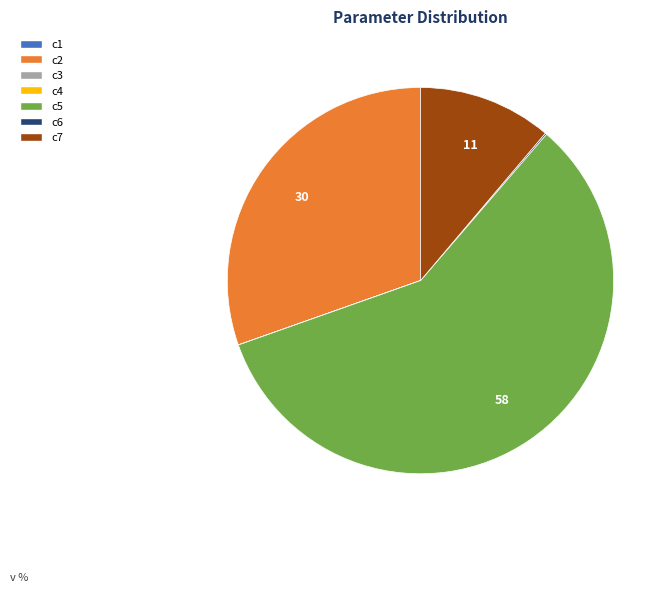

Between c7 and c2, which is larger?

c2